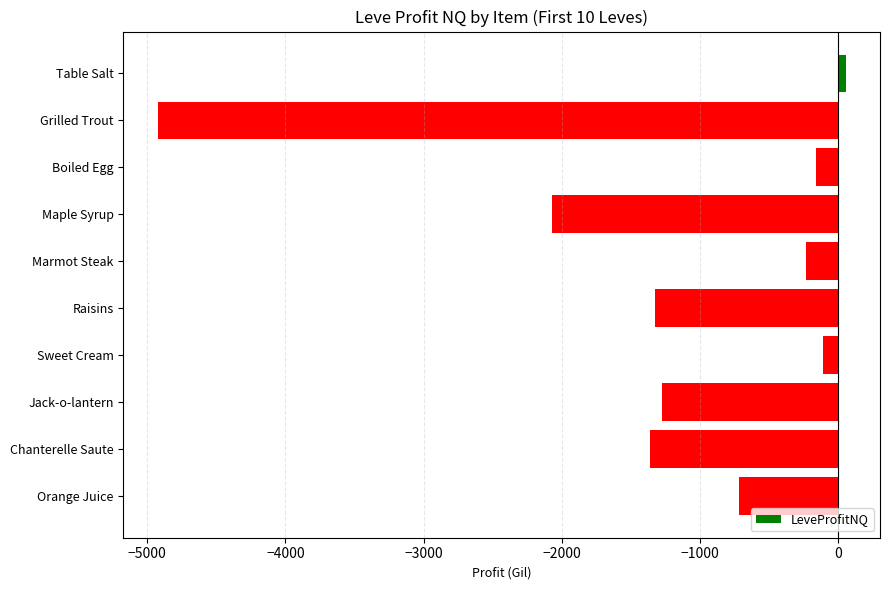

At which label is the value closest to -2435?

Maple Syrup